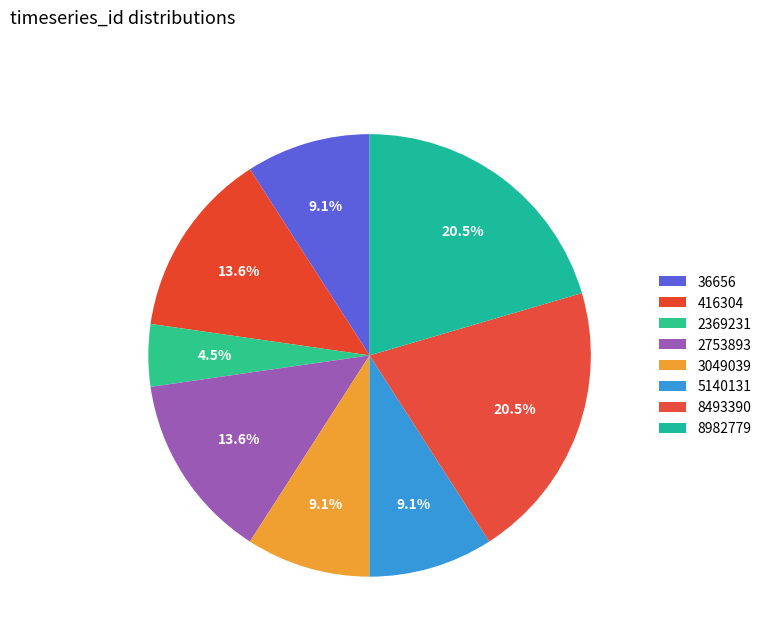

What portion of the pie excludes 2753893?

86.4%